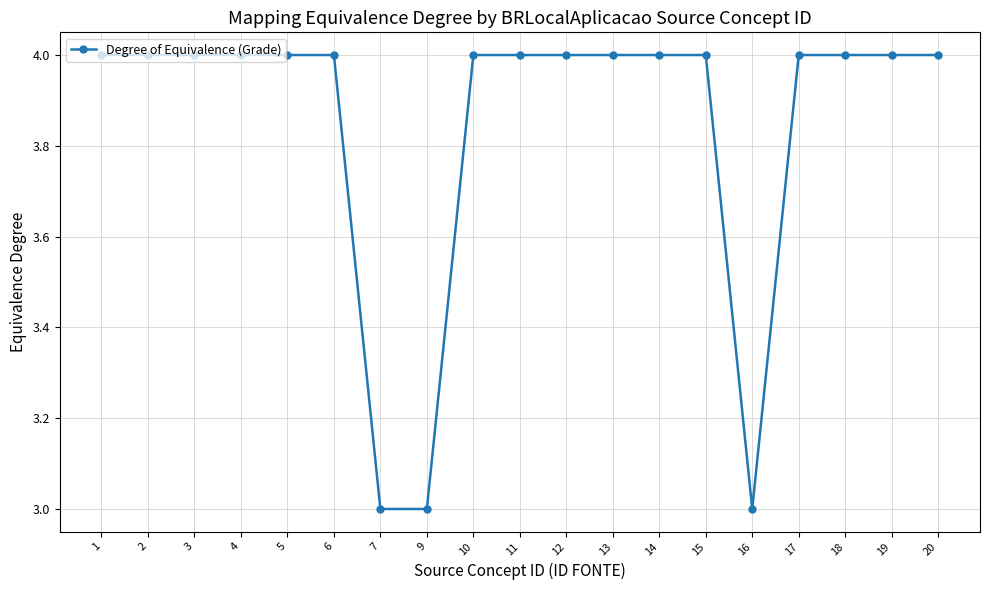

What is the change in value from 7 to 12?

+1